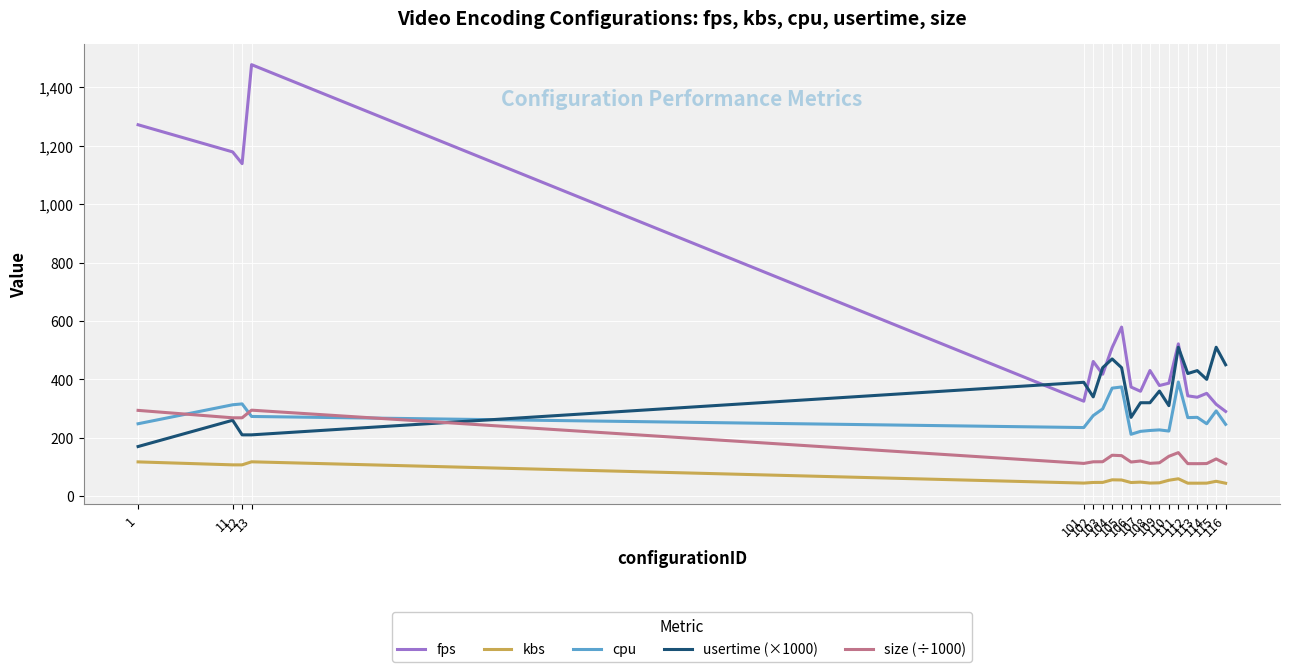

True or false: kbs and fps intersect in this chart.

False